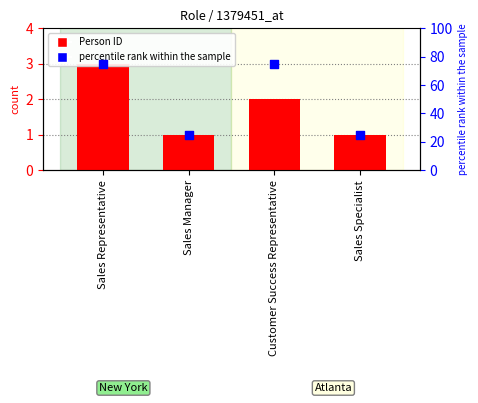

Is the value of percentile rank within the sample at Sales Representative greater than the value of Person ID at Sales Representative?

Yes